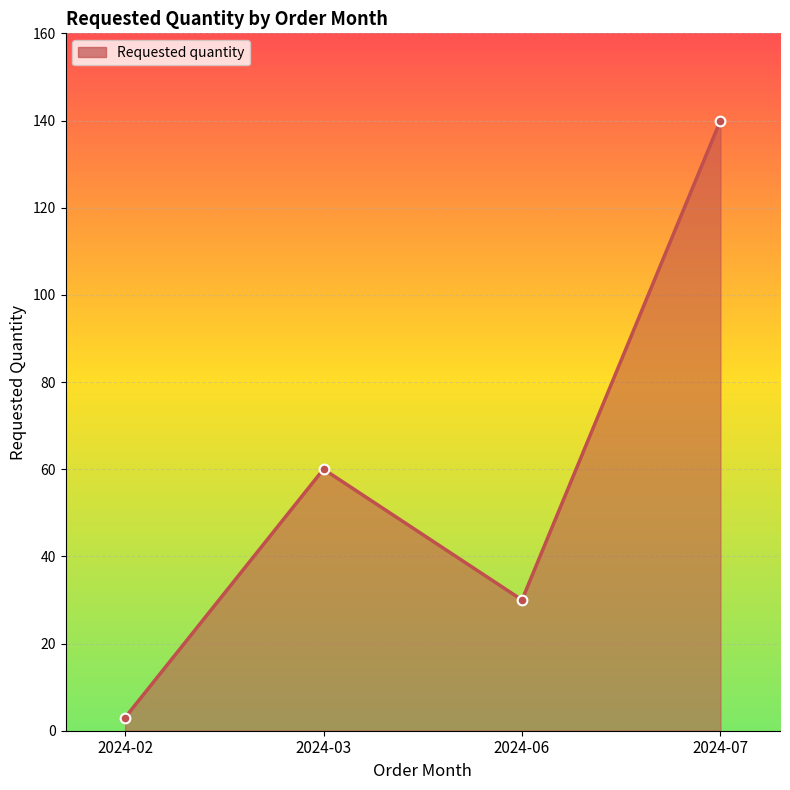

What is the value of the 3rd point from the left?

30